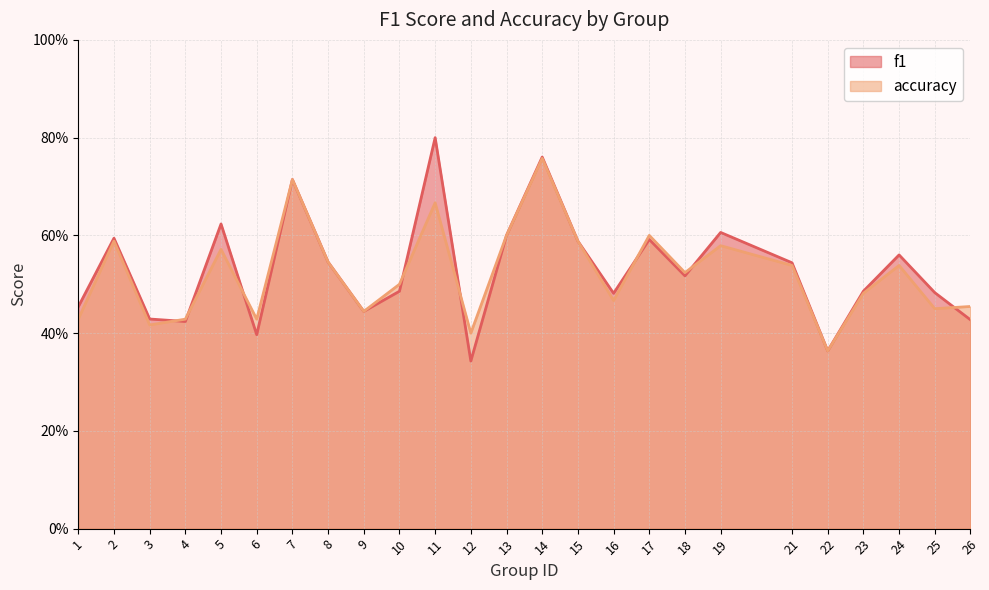

True or false: f1 has more than 1 interior local peaks.

True